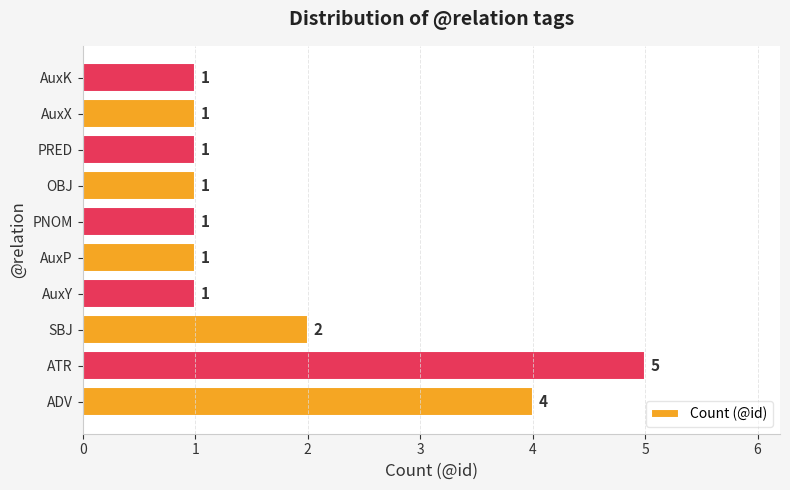

What is the change in value from ATR to PNOM?

-4